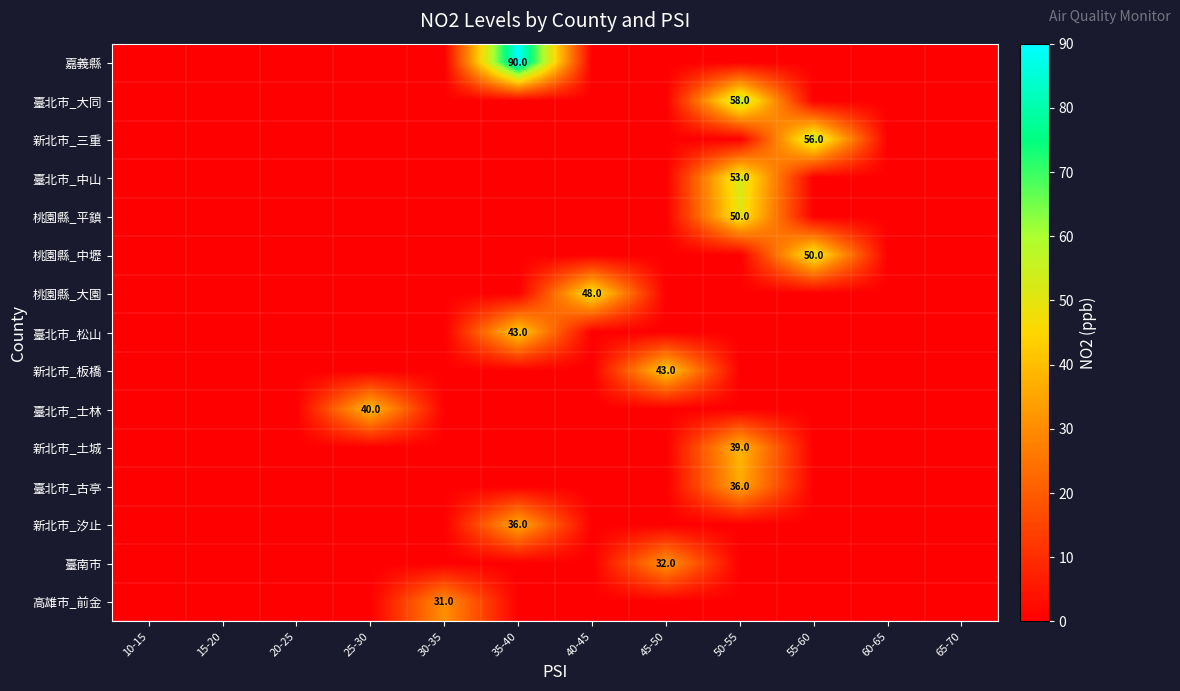

Is it true that 桃園縣_平鎮 equals 33 at 50-55?

False